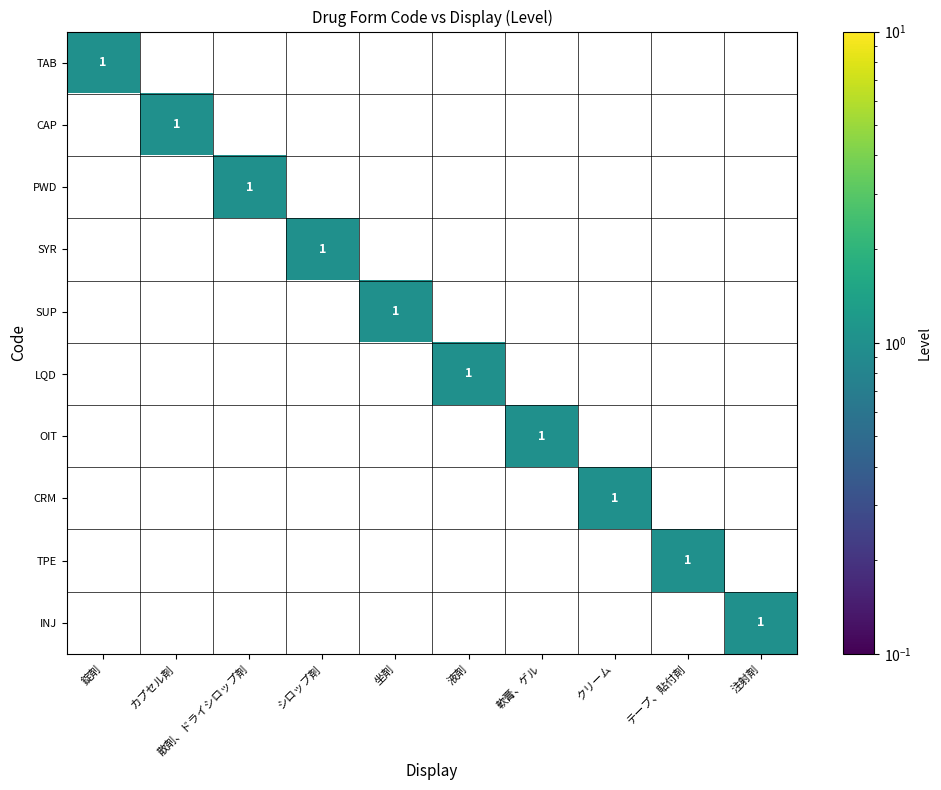

What is the difference between the highest and lowest values at 軟膏、ゲル?

1